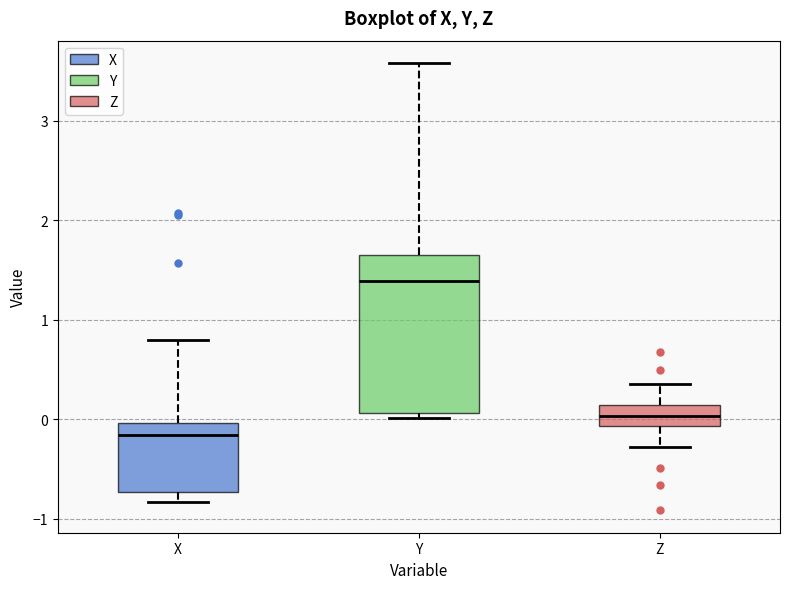

Which box's median line is the highest?

Y